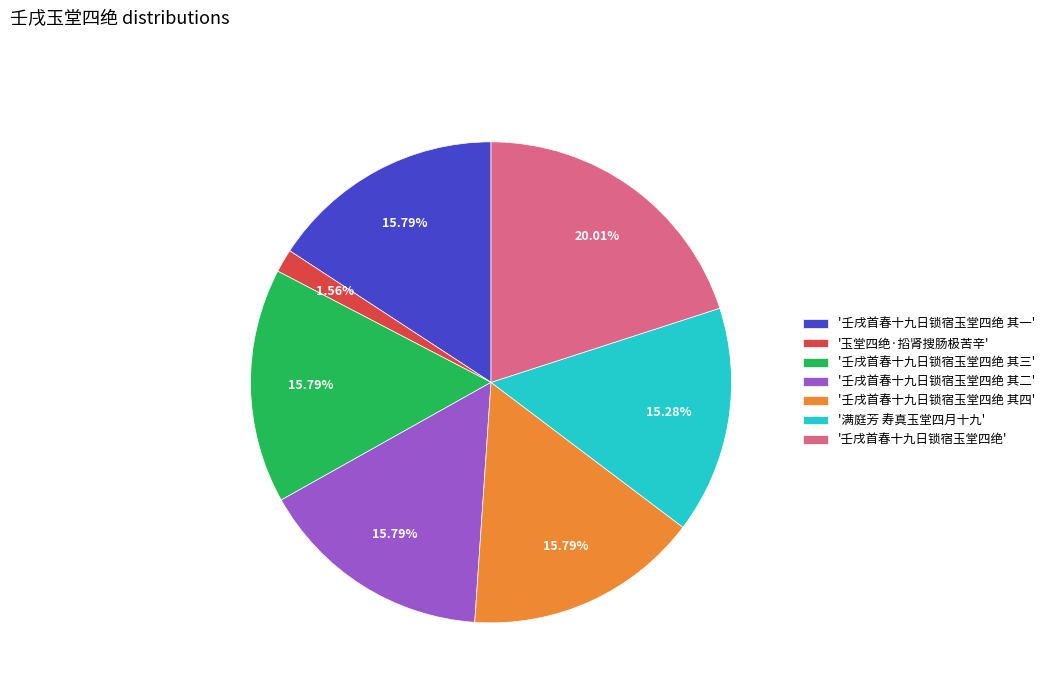

How many segments does this pie chart have?

7